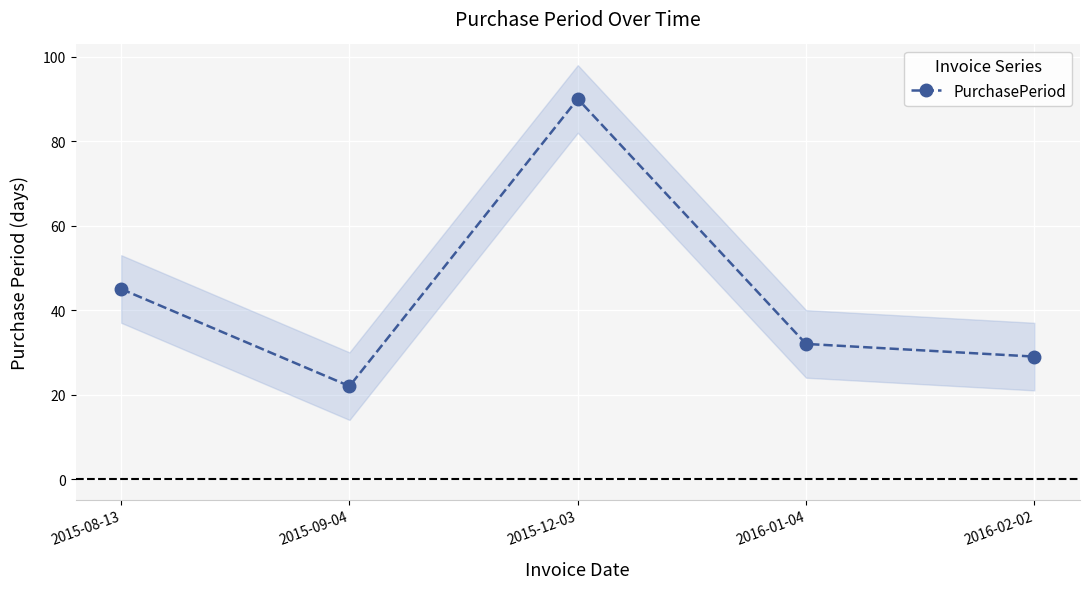

How many lines are shown in the chart?

1